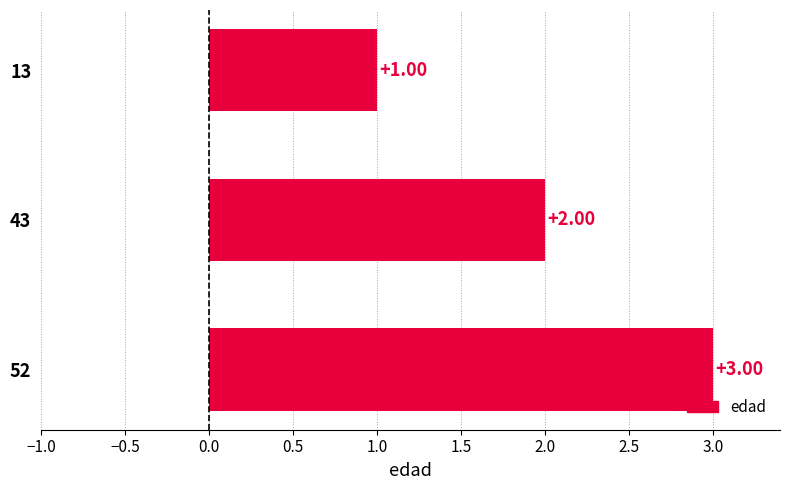

Rank the categories by value from lowest to highest.

13, 43, 52